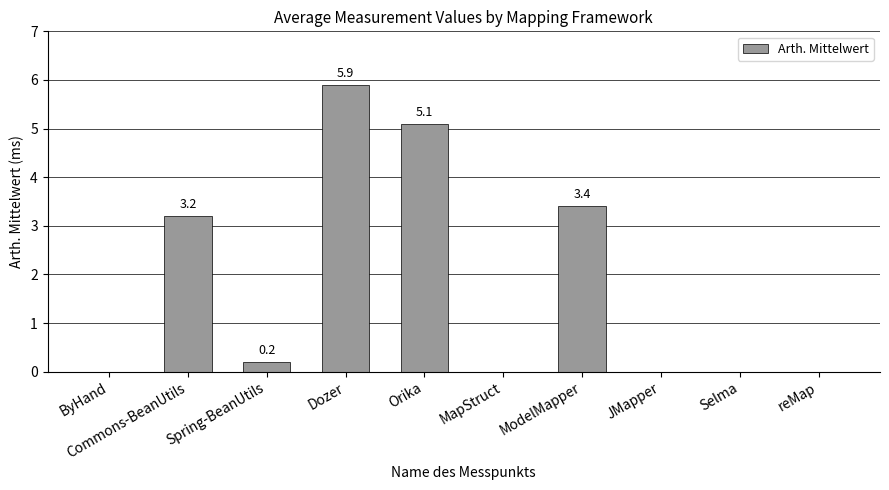

Reading right to left, what are all the values shown in this chart?

0.0	0.0	0.0	3.4	0.0	5.1	5.9	0.2	3.2	0.0